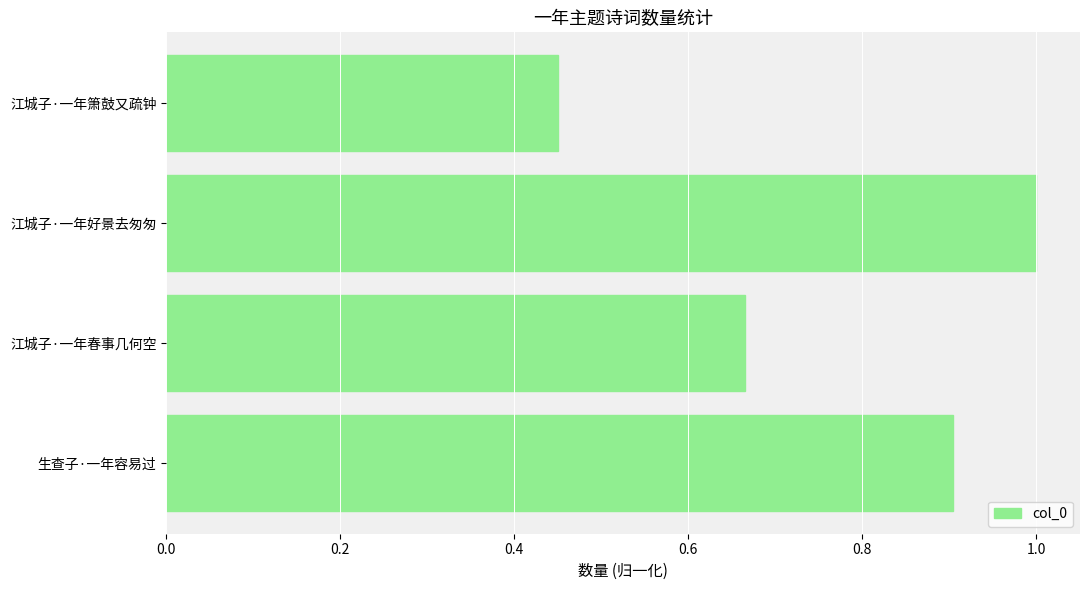

Does the chart contain any negative values?

No